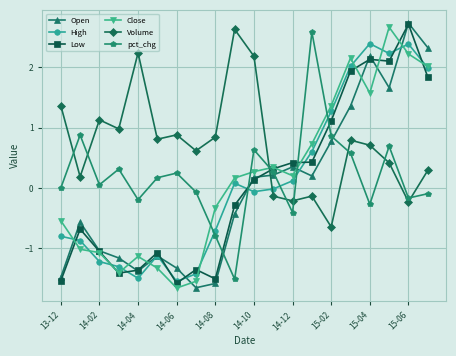

Which series has the largest total across all categories?

Volume